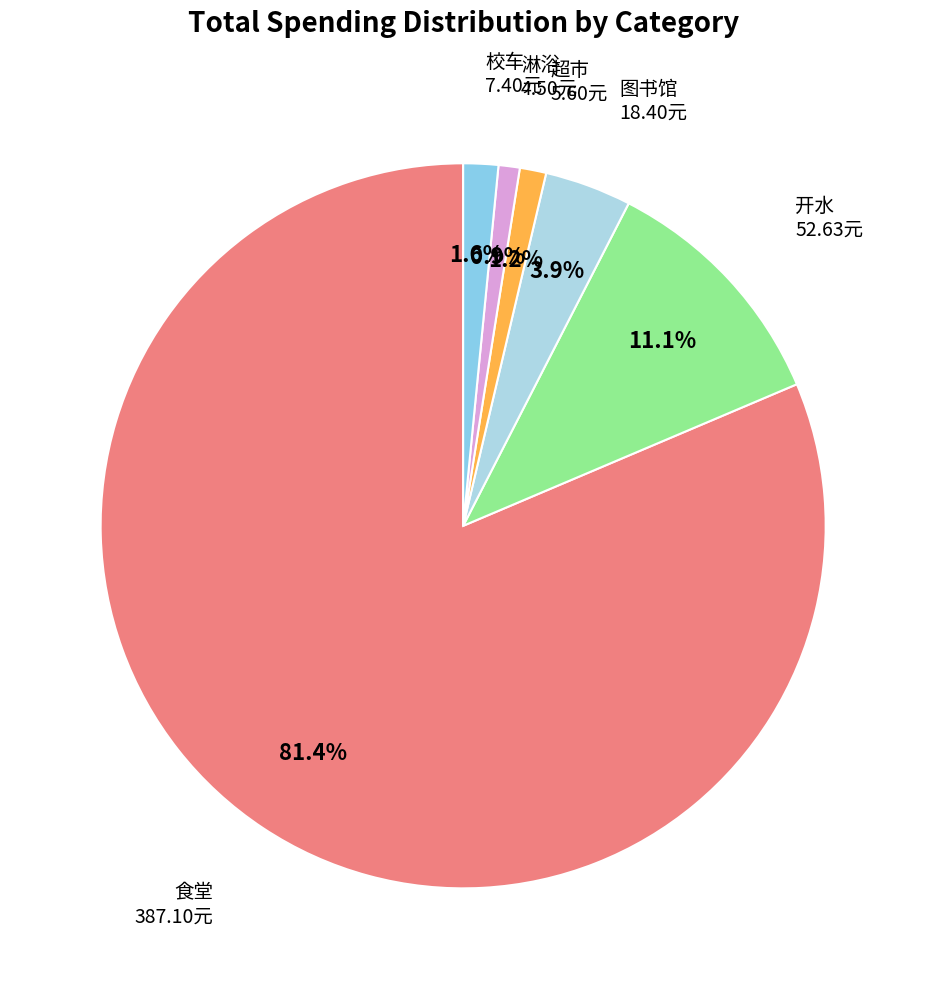

Is there any slice that represents more than half of the pie?

Yes